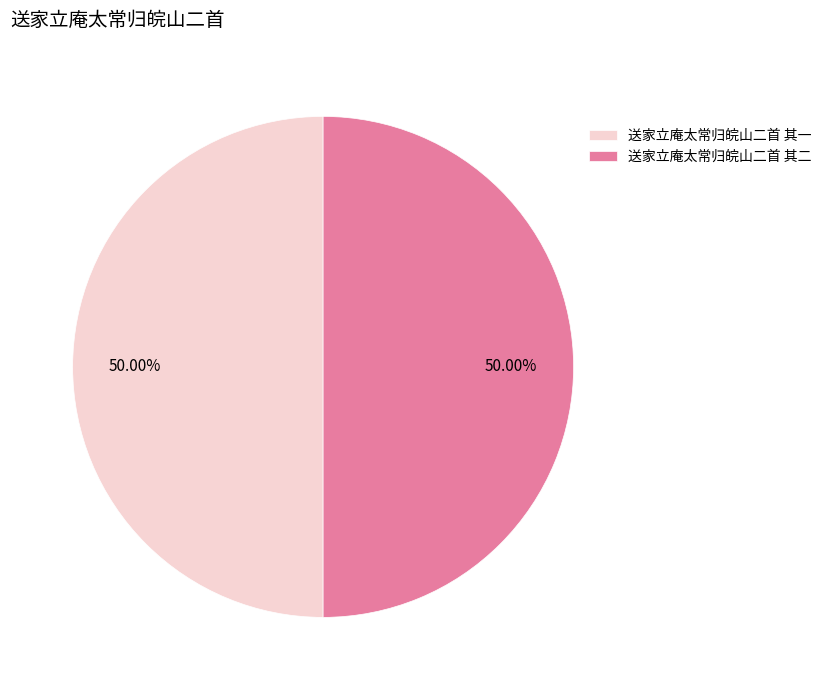

How many slices are in this pie chart?

2